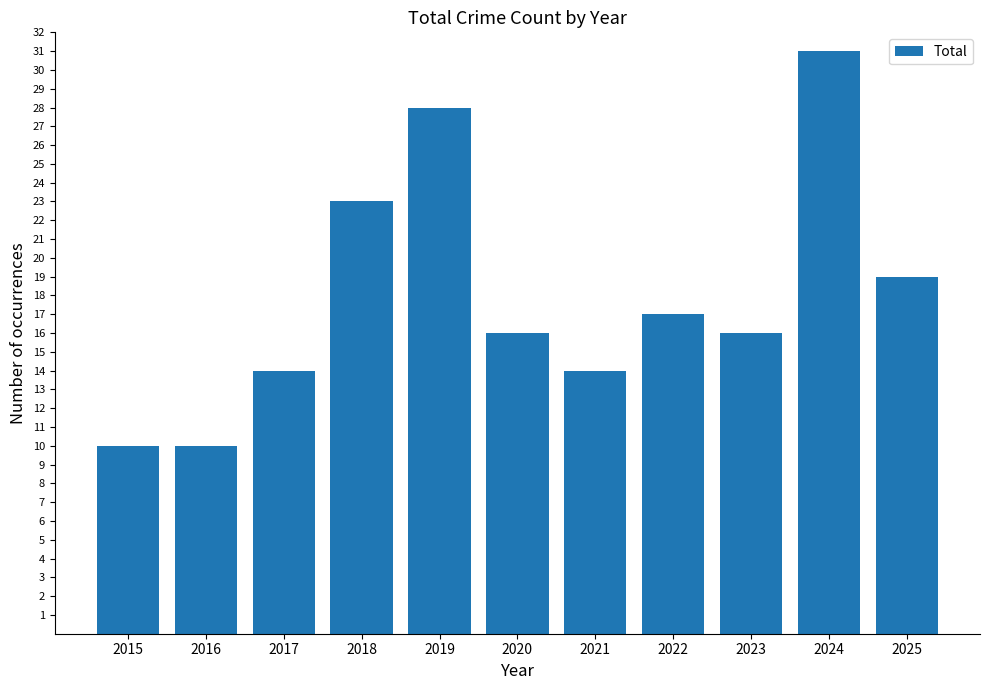

What is the greatest value displayed?

31